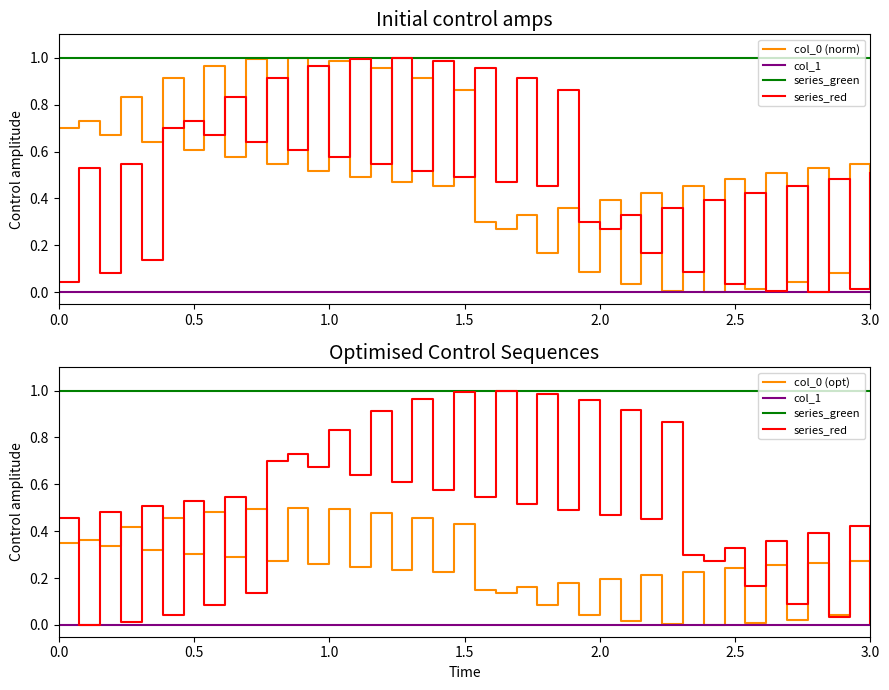

Where is col_0 (opt) nearest to the value 0?

31